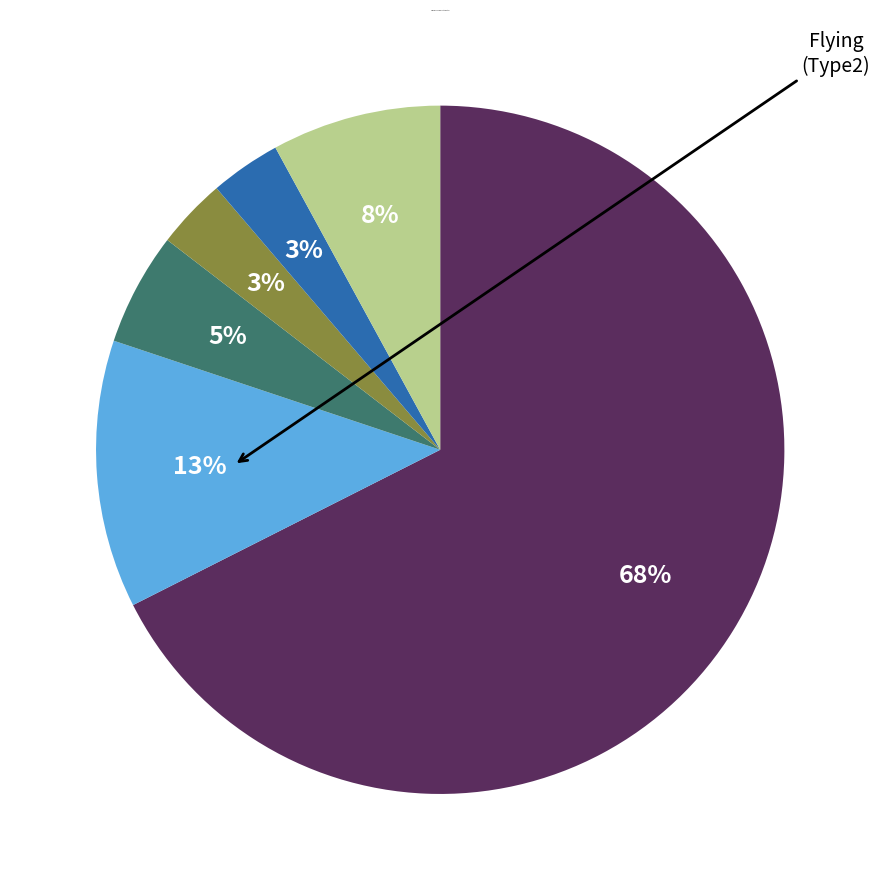

Is there a majority slice in this chart?

Yes